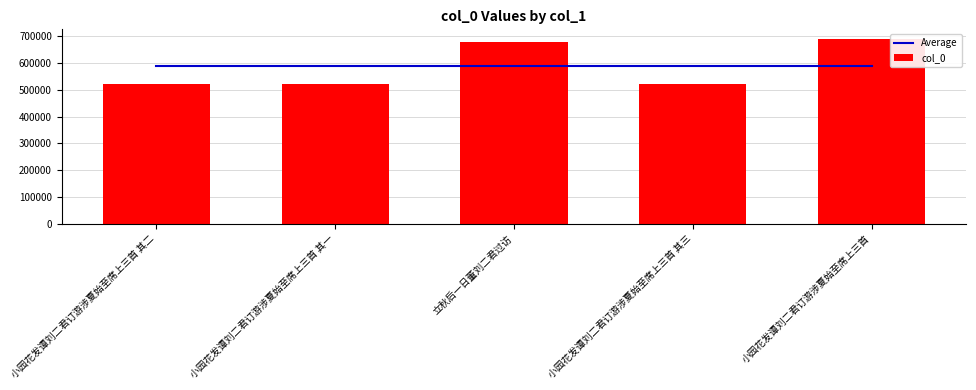

Reading right to left, what are all the values shown in this chart?

Average: 小园花发谭刘二君订游涉夏始至席上三首=588361.2	小园花发谭刘二君订游涉夏始至席上三首 其三=588361.2	立秋后一日董刘二君过访=588361.2	小园花发谭刘二君订游涉夏始至席上三首 其一=588361.2	小园花发谭刘二君订游涉夏始至席上三首 其二=588361.2
col_0: 小园花发谭刘二君订游涉夏始至席上三首=691673.0	小园花发谭刘二君订游涉夏始至席上三首 其三=523564.0	立秋后一日董刘二君过访=679444.0	小园花发谭刘二君订游涉夏始至席上三首 其一=523562.0	小园花发谭刘二君订游涉夏始至席上三首 其二=523563.0